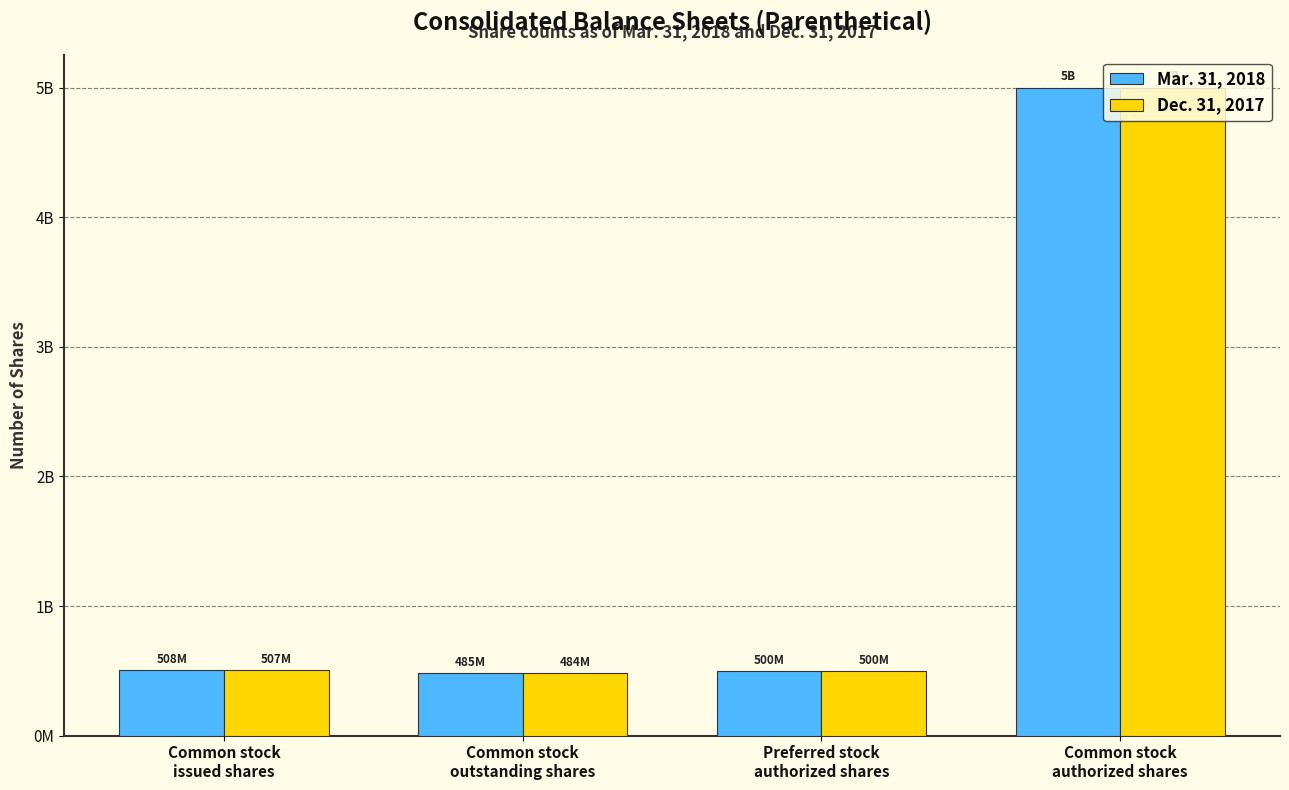

Does the chart contain stacked bars?

No